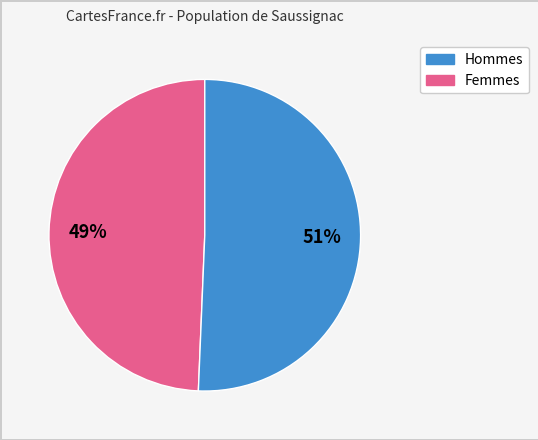

Does any single category account for the majority?

Yes